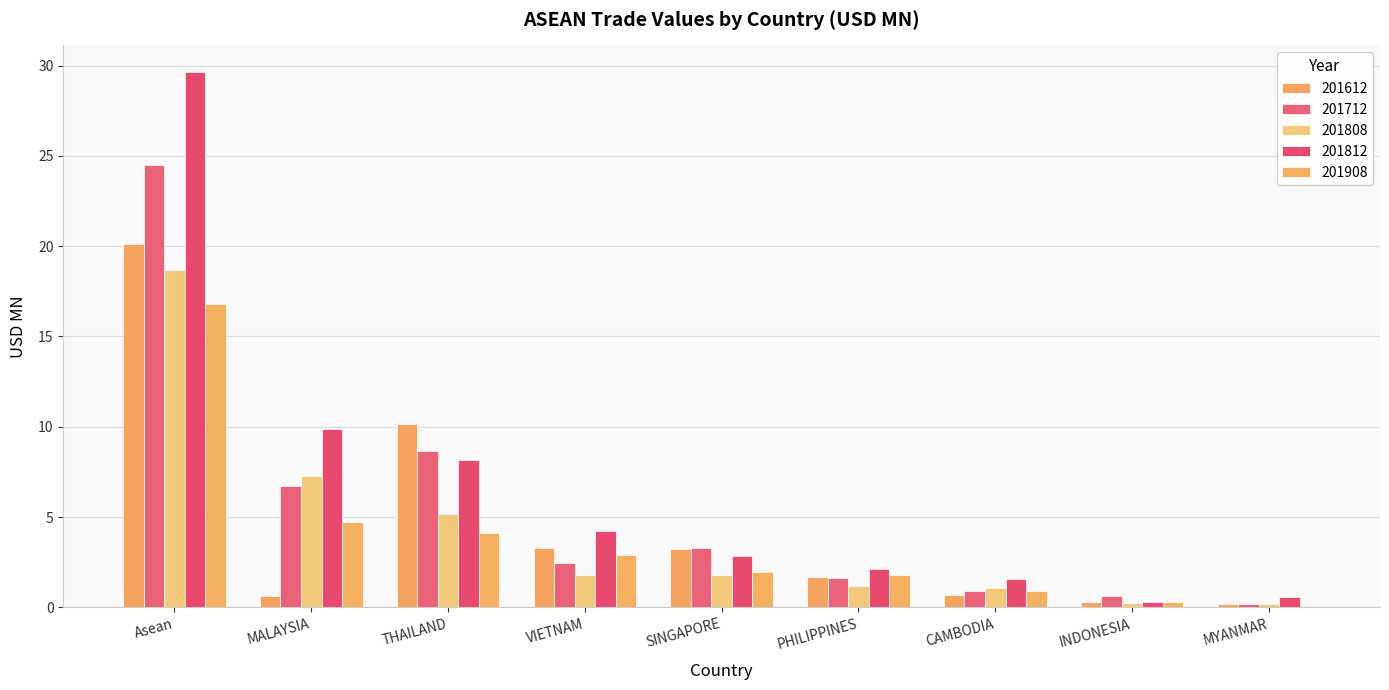

Reading right to left, what are all the values shown in this chart?

201612: MYANMAR=0.2	INDONESIA=0.3	CAMBODIA=0.7	PHILIPPINES=1.7	SINGAPORE=3.2	VIETNAM=3.3	THAILAND=10.2	MALAYSIA=0.6	Asean=20.1
201712: MYANMAR=0.2	INDONESIA=0.7	CAMBODIA=0.9	PHILIPPINES=1.6	SINGAPORE=3.3	VIETNAM=2.4	THAILAND=8.7	MALAYSIA=6.7	Asean=24.5
201808: MYANMAR=0.2	INDONESIA=0.2	CAMBODIA=1.1	PHILIPPINES=1.2	SINGAPORE=1.8	VIETNAM=1.8	THAILAND=5.2	MALAYSIA=7.3	Asean=18.7
201812: MYANMAR=0.6	INDONESIA=0.3	CAMBODIA=1.6	PHILIPPINES=2.1	SINGAPORE=2.8	VIETNAM=4.2	THAILAND=8.1	MALAYSIA=9.9	Asean=29.6
201908: MYANMAR=0.0	INDONESIA=0.3	CAMBODIA=0.9	PHILIPPINES=1.8	SINGAPORE=2.0	VIETNAM=2.9	THAILAND=4.1	MALAYSIA=4.7	Asean=16.8